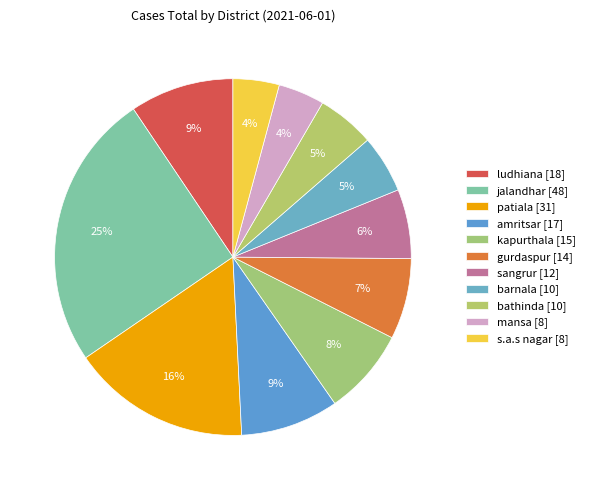

Approximately how many times larger is the value at mansa compared to sangrur?

0.7